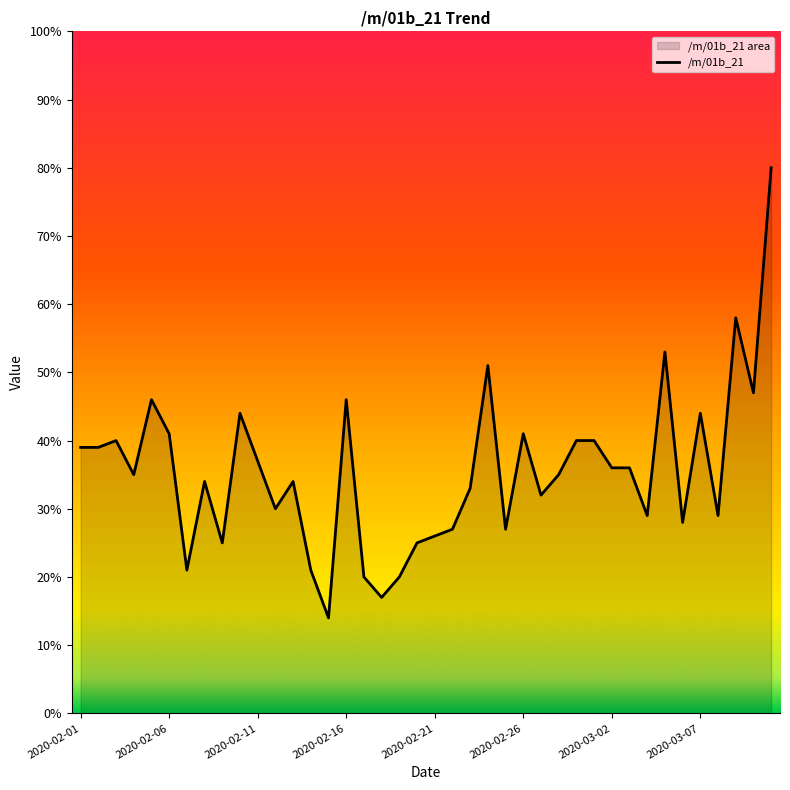

Read the value at 2020-02-21, to the nearest 10.

30